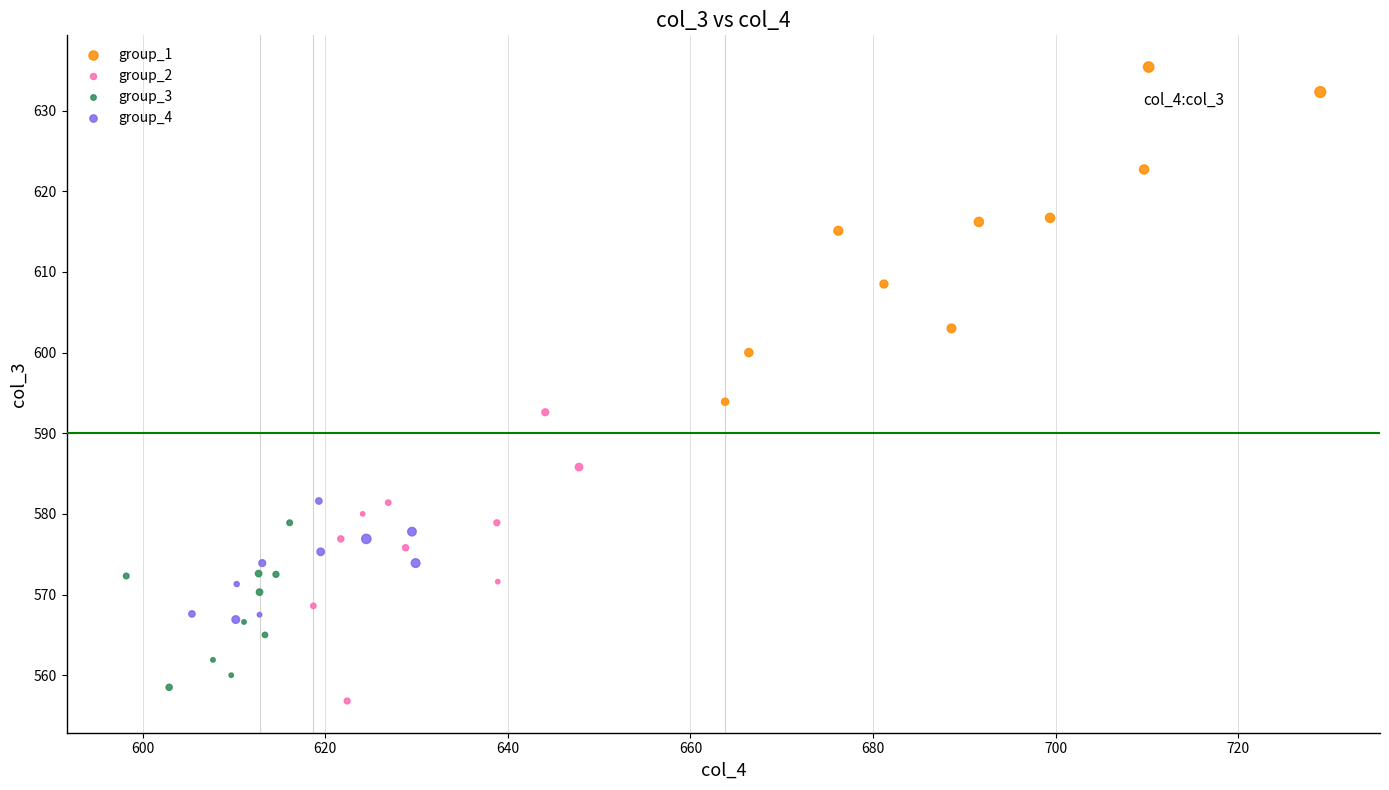

Which series has the widest spread of Y values?

group_1